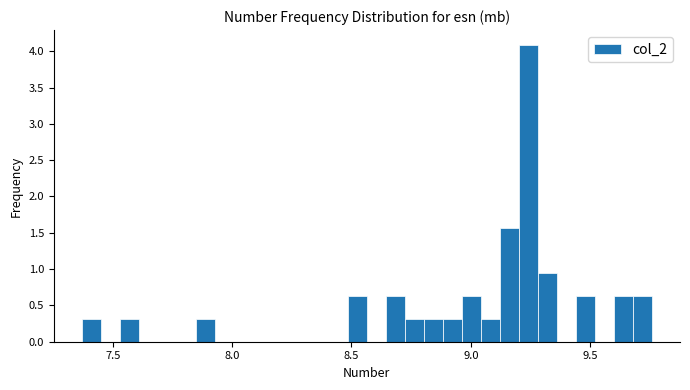

Around what value on the x-axis is the tallest bar? Give the approximate position of its centre, as read against the axis.

9.25